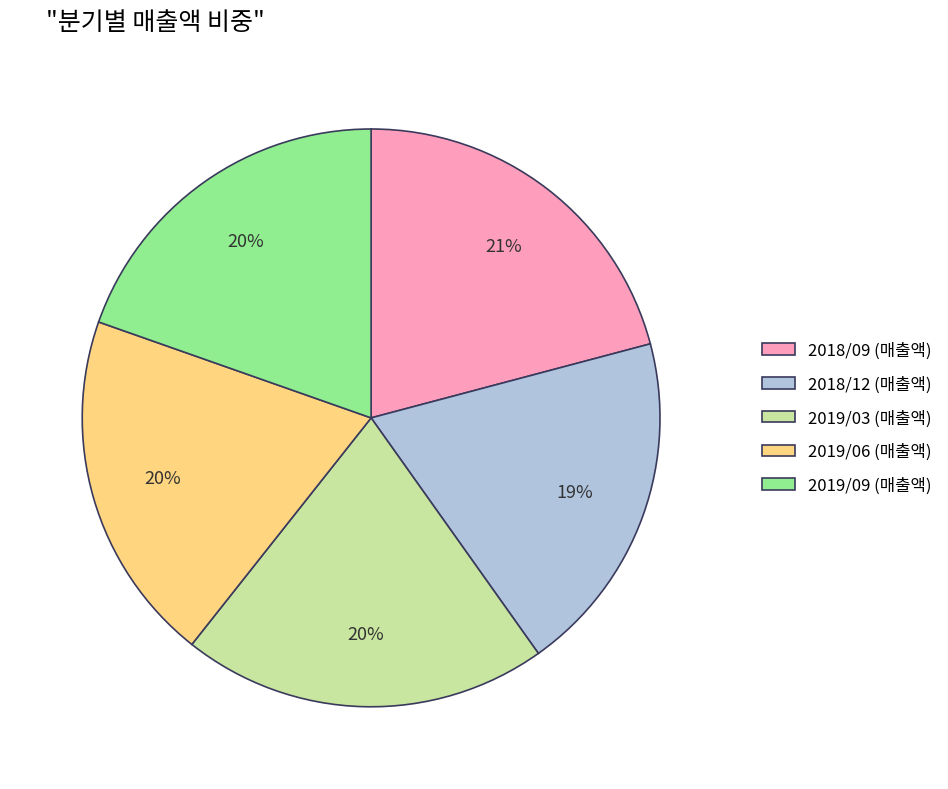

Is there any slice that represents more than half of the pie?

No